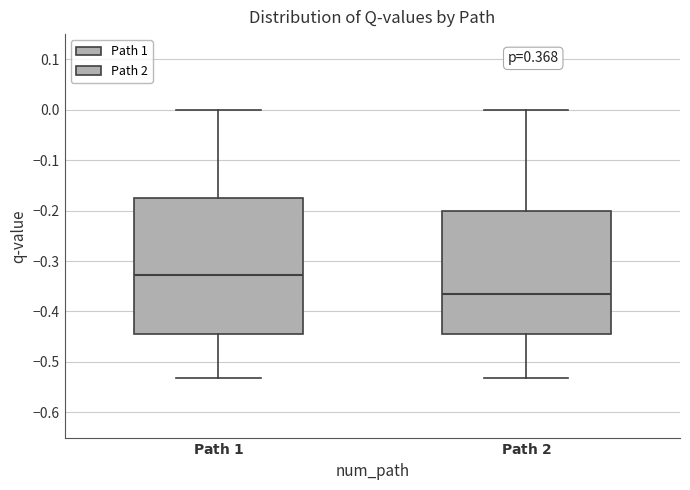

Reading left to right, transcribe this box plot: for each box, give where its median line is, the range the box spans, and where its two whiskers end, as read against the y-axis. The values are not printed on the chart, so give them approximately, as read against the axis.

$\bf{Path\ 1}$: median -0.33, box -0.45 to -0.18, whiskers -0.53 to 0.00
$\bf{Path\ 2}$: median -0.37, box -0.45 to -0.20, whiskers -0.53 to 0.00